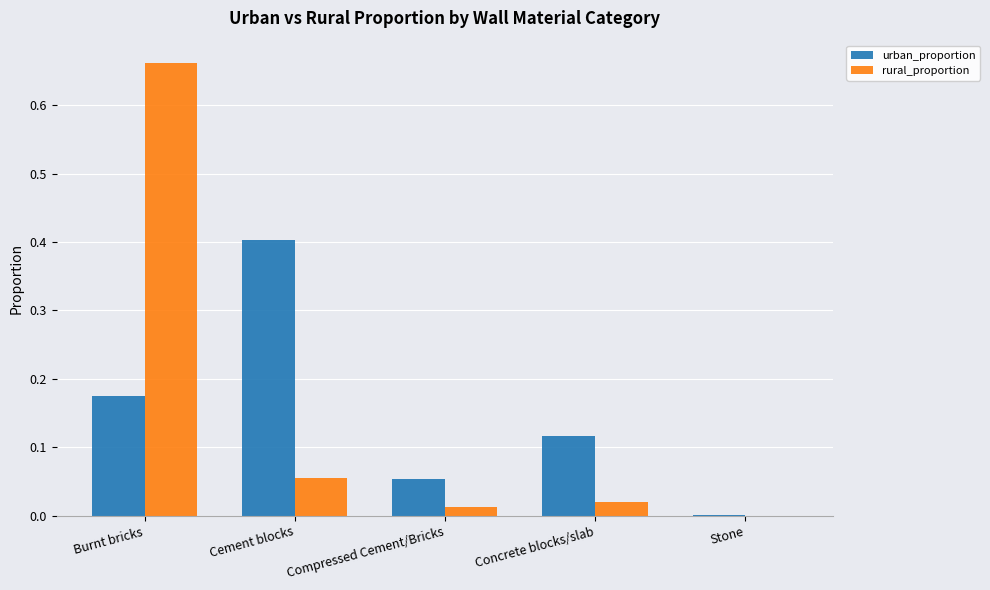

What is the maximum value for urban_proportion?

0.4